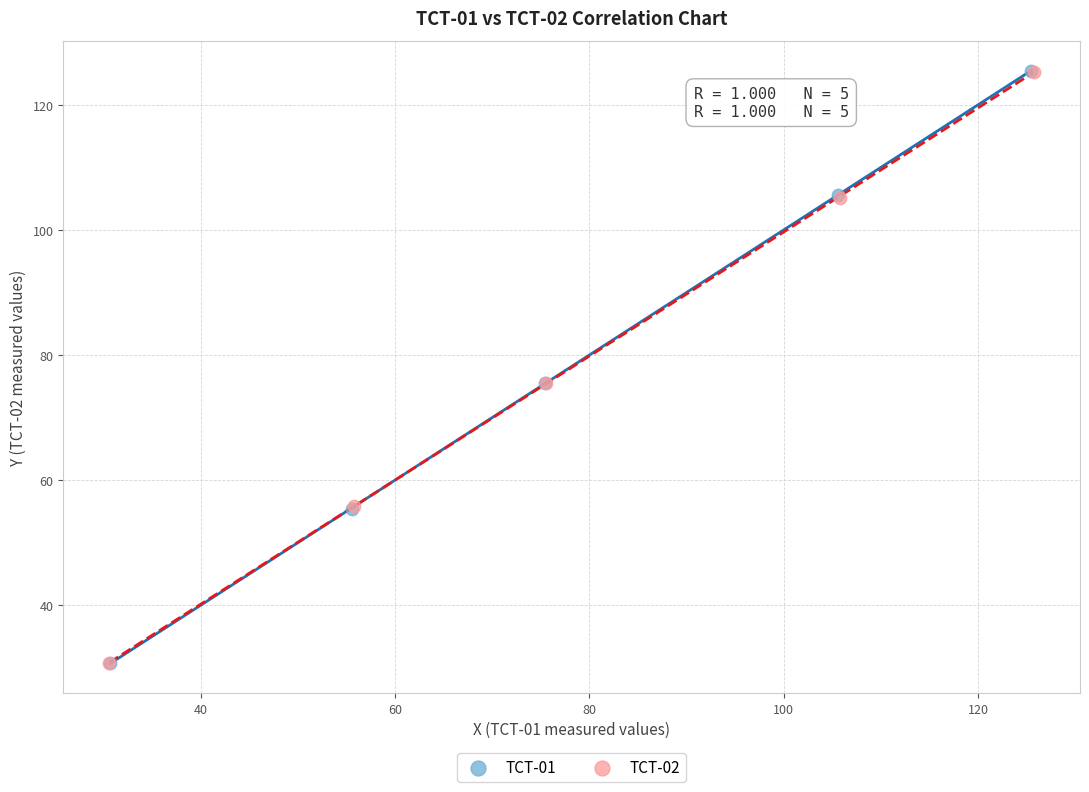

What are all the series names shown in the legend?

TCT-01, TCT-02